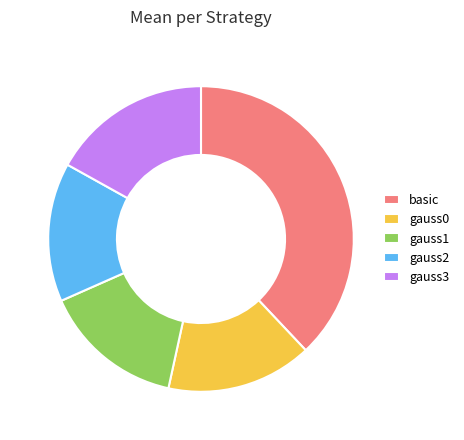

The gauss0 slice represents 7% of the pie. True or false?

False